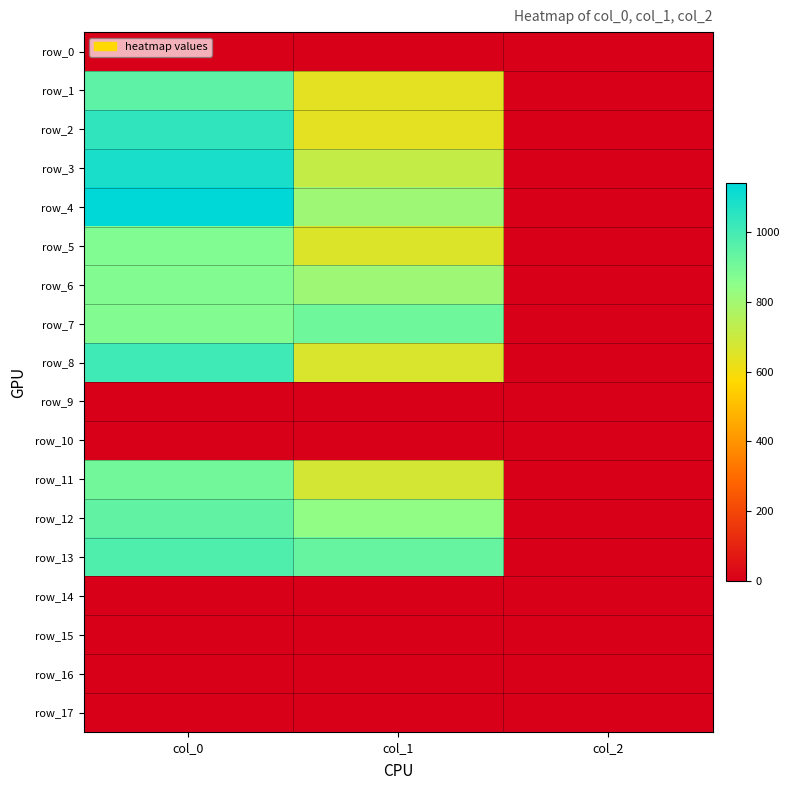

Which series has the largest total across all categories?

row_4